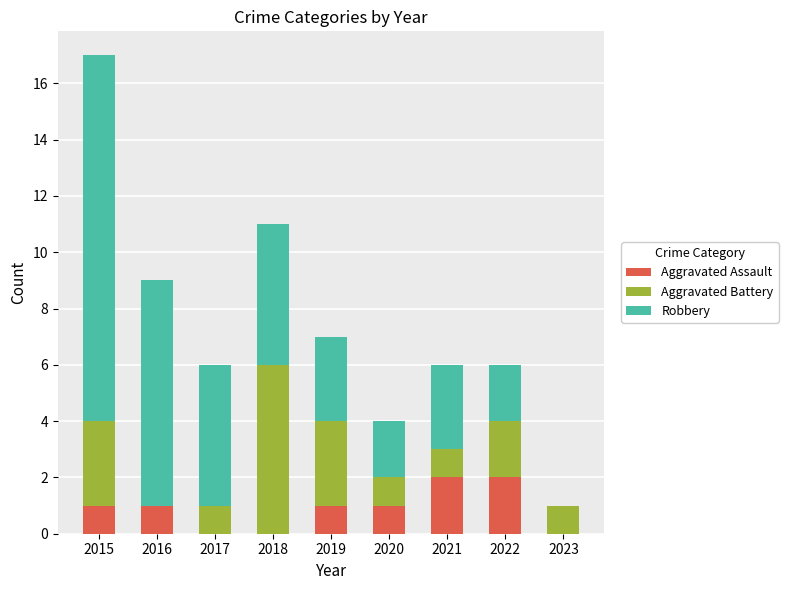

At which category is the sum across all series the highest?

2015